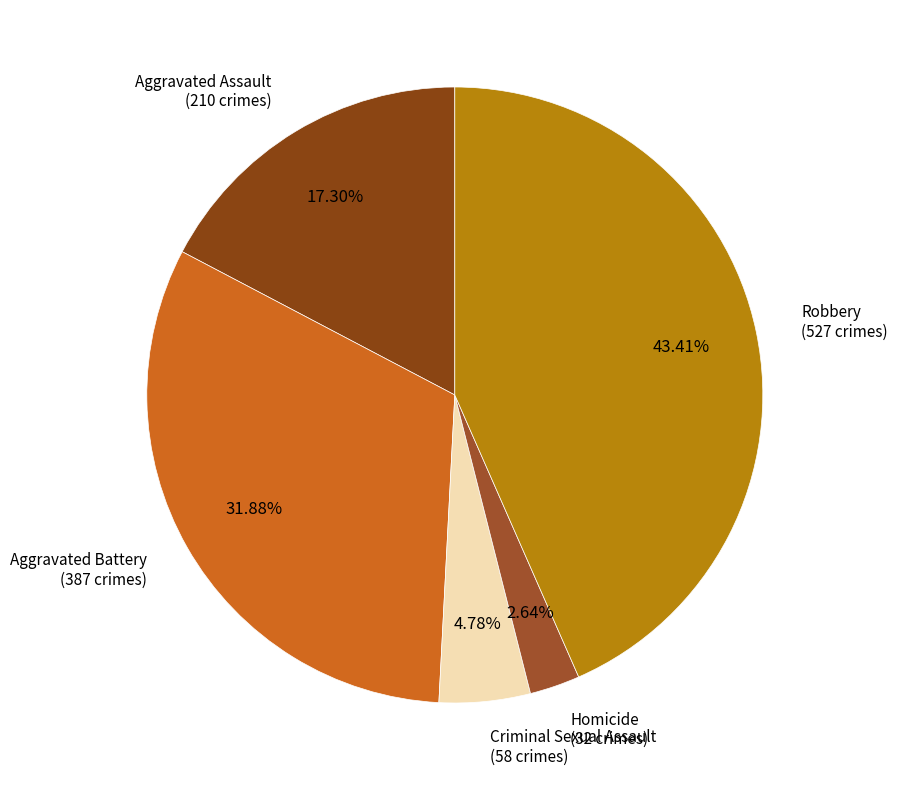

Count the number of slices in the pie.

5